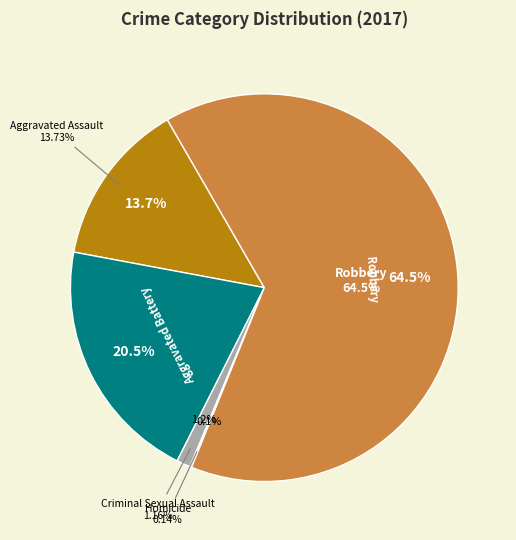

Is there a majority slice in this chart?

Yes